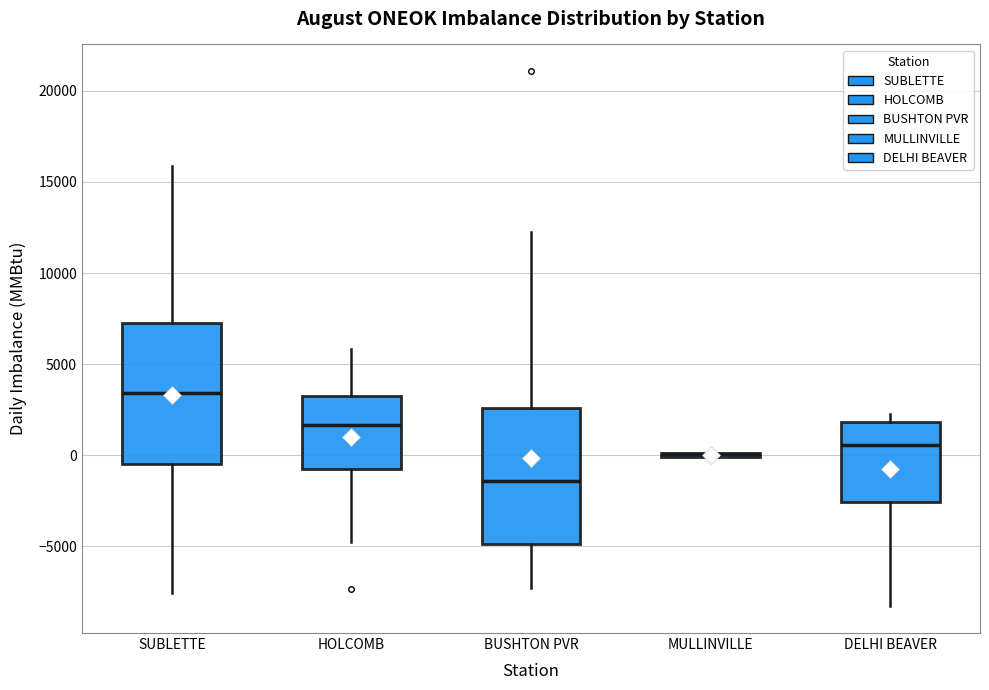

Where is the upper edge of the box for BUSHTON PVR on the y-axis? The values are not printed on the chart, so give them approximately, as read against the axis.

2500